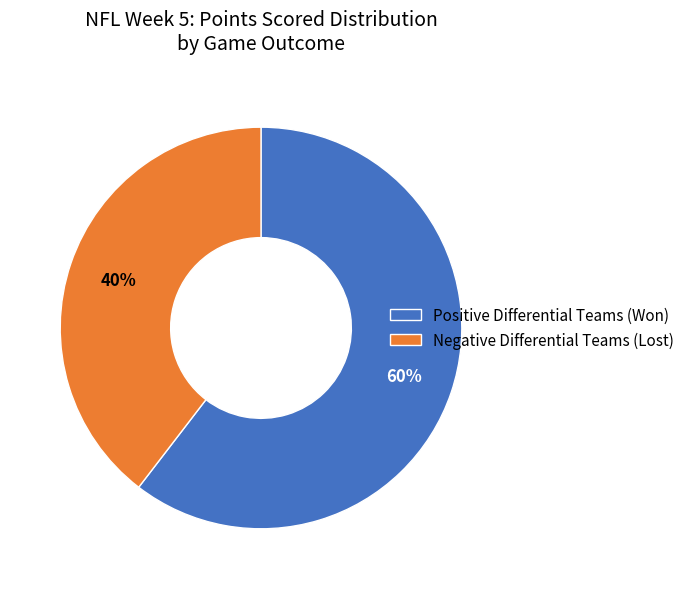

Rank the categories by value from highest to lowest.

Positive Differential Teams (Won), Negative Differential Teams (Lost)